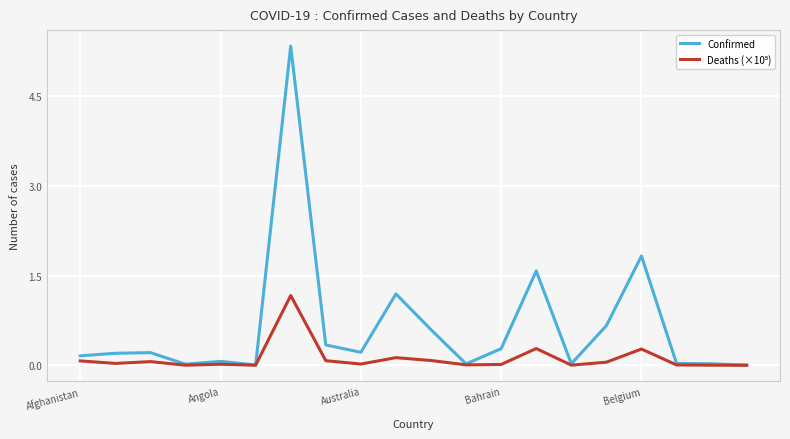

Which series has the widest spread of values?

Confirmed